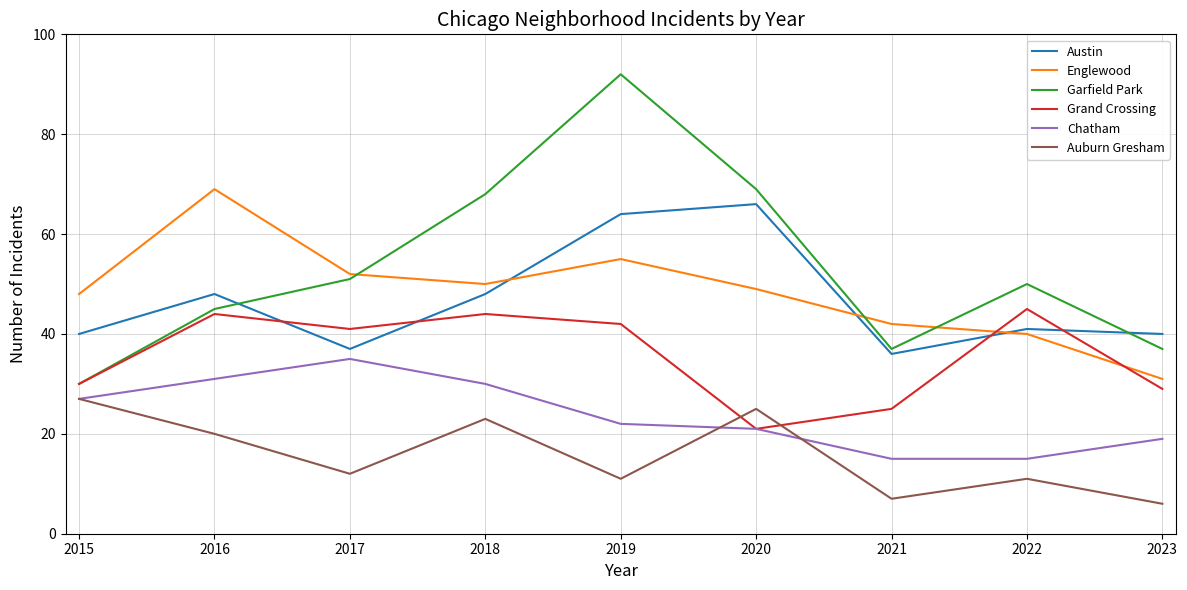

What is the sum of all Garfield Park values?

479